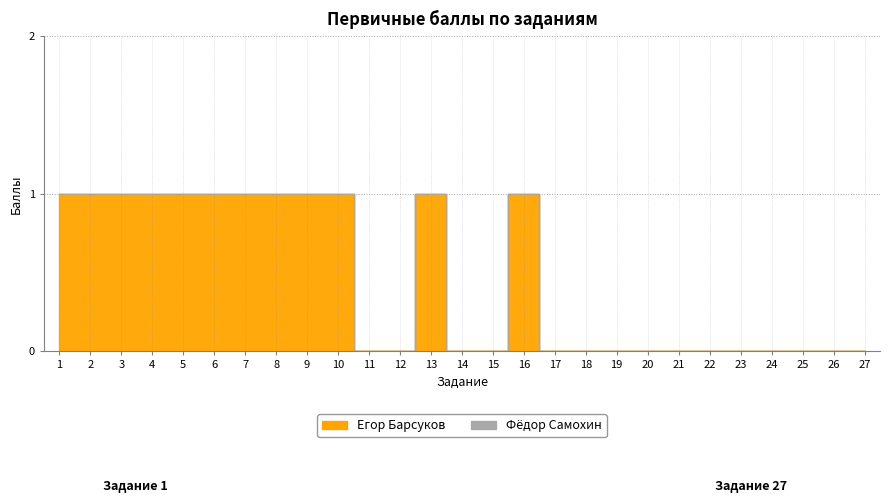

Read the value at 9.

1